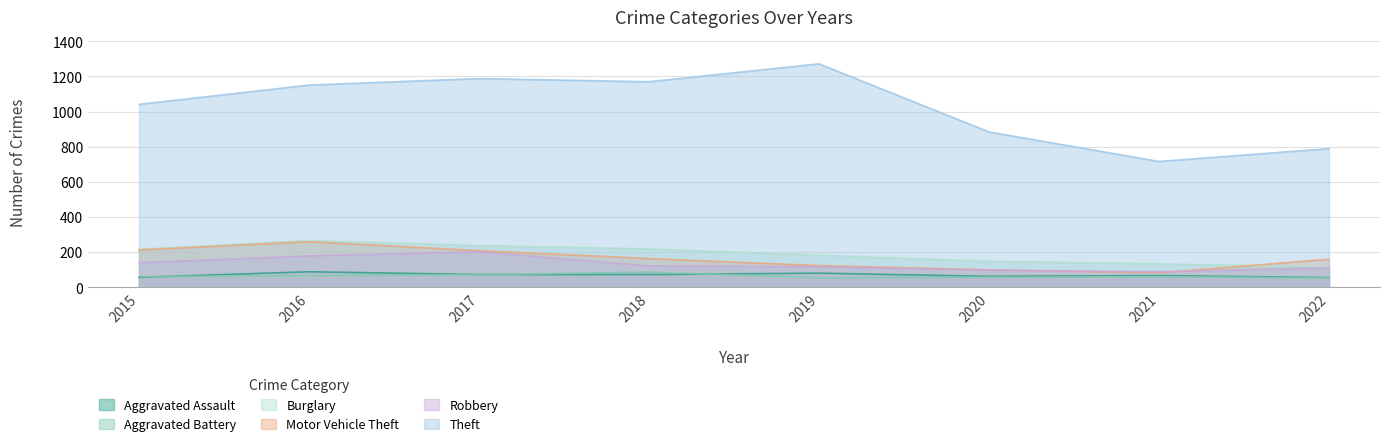

Reading left to right, what are all the values shown in this chart?

Aggravated Assault: 2015=56	2016=88	2017=72	2018=72	2019=80	2020=62	2021=66	2022=55
Aggravated Battery: 2015=60	2016=66	2017=71	2018=86	2019=53	2020=57	2021=60	2022=53
Burglary: 2015=216	2016=266	2017=237	2018=218	2019=182	2020=148	2021=133	2022=114
Motor Vehicle Theft: 2015=212	2016=259	2017=208	2018=163	2019=123	2020=99	2021=82	2022=159
Robbery: 2015=139	2016=178	2017=202	2018=121	2019=116	2020=97	2021=88	2022=110
Theft: 2015=1041	2016=1151	2017=1188	2018=1170	2019=1272	2020=884	2021=716	2022=789